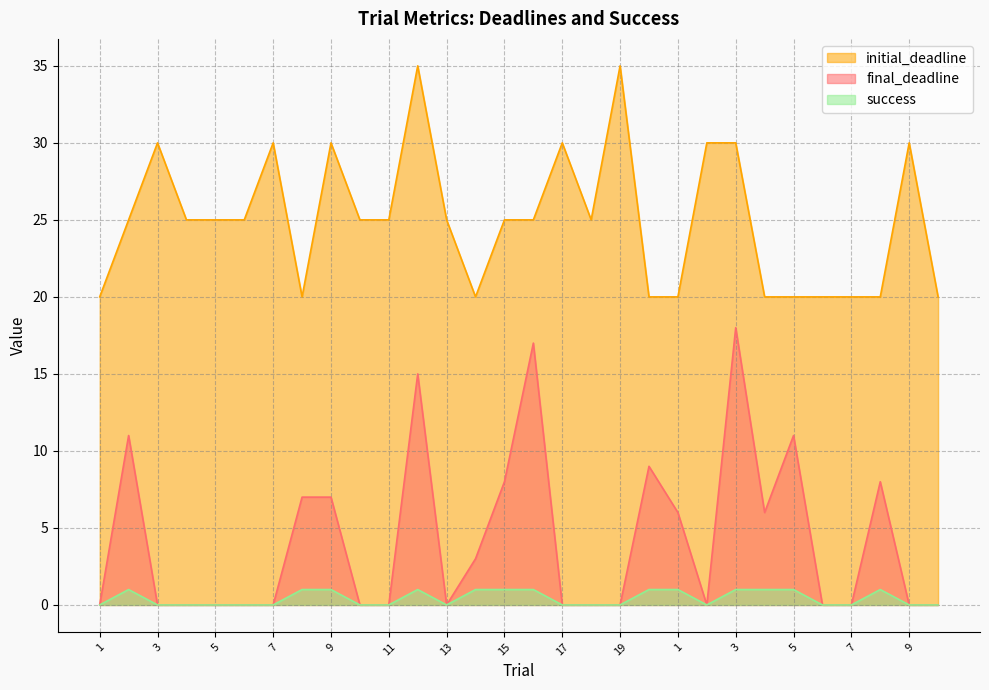

What is the difference between the second highest and minimum values in the success series?

1